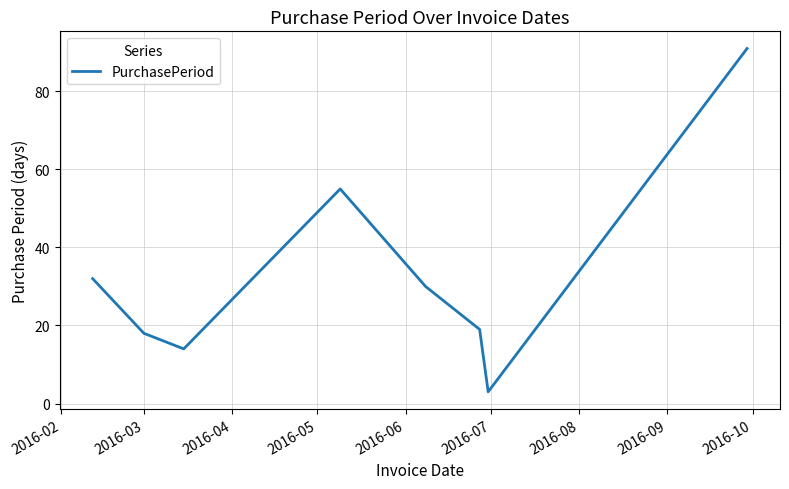

What is the minimum value shown in the chart?

3